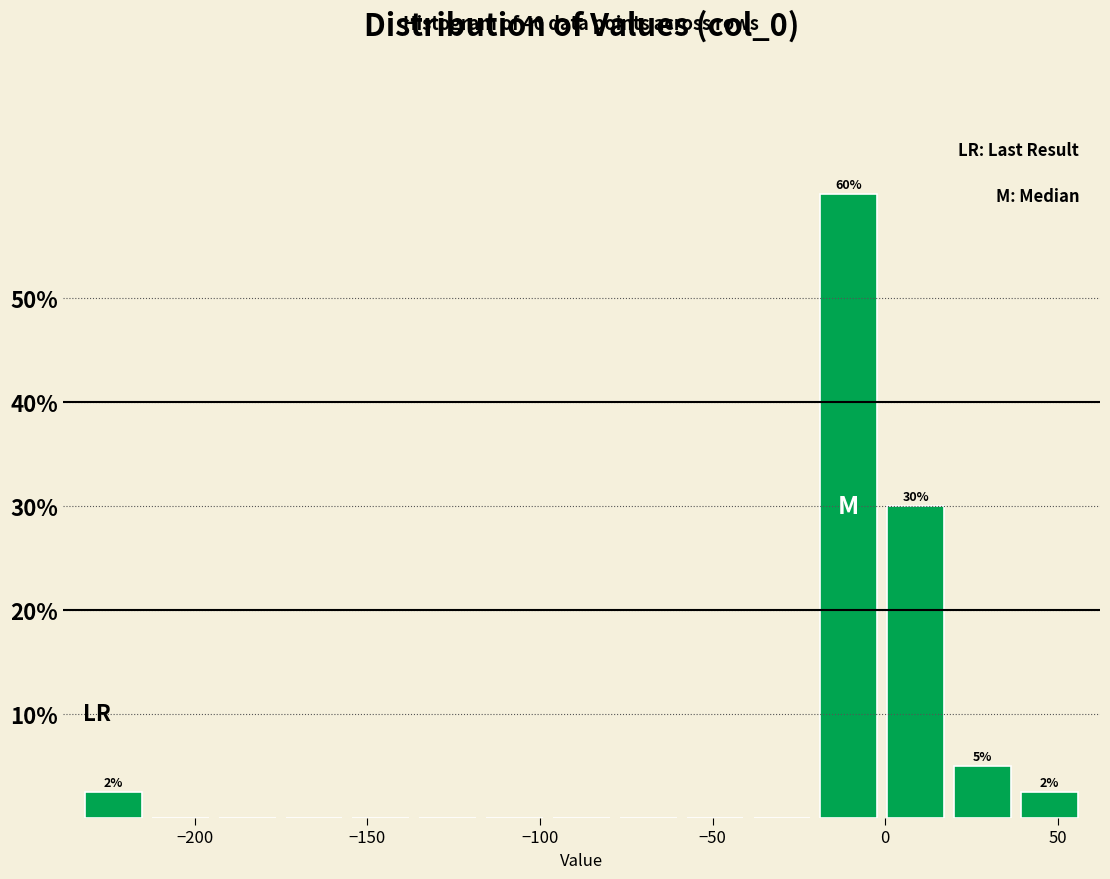

Read against the x-axis, roughly where is the centre of the tallest bar?

-10